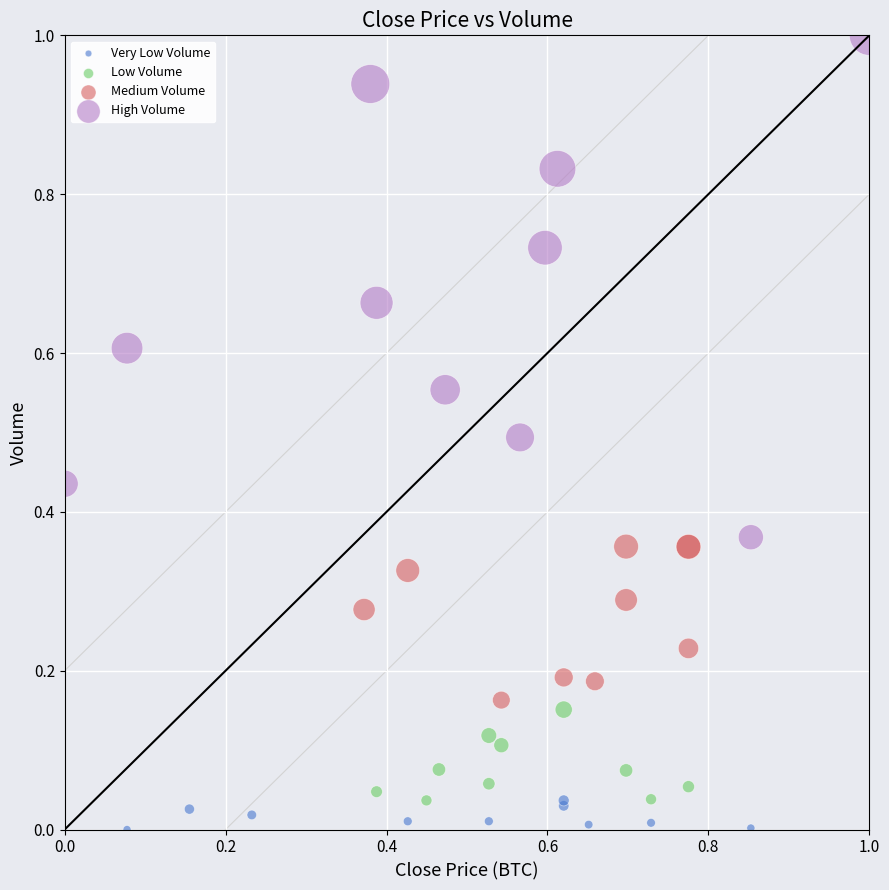

Which series contains the highest Y value?

High Volume